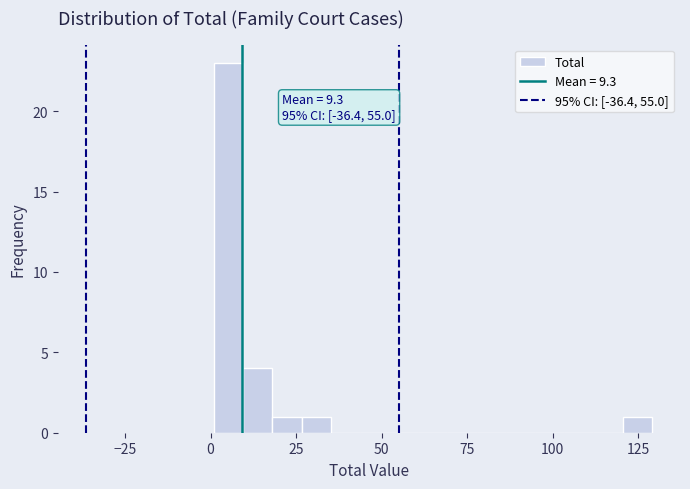

Read against the x-axis, roughly where is the centre of the tallest bar?

5